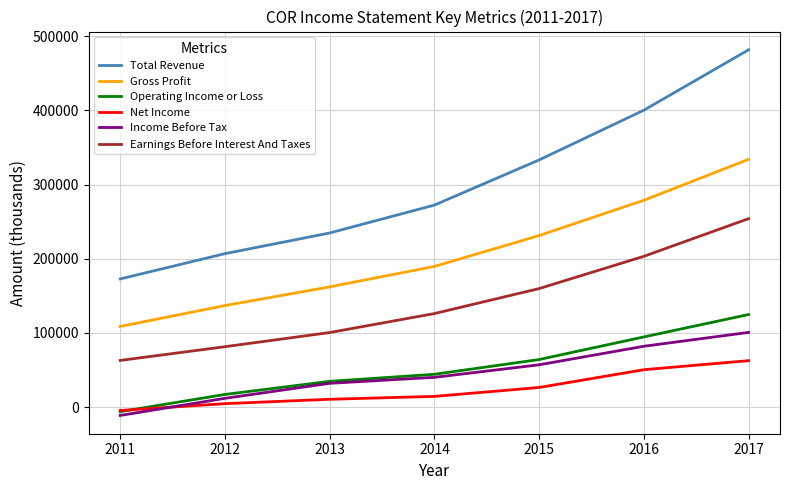

What is the difference between the maximum and minimum values in the Operating Income or Loss series?

131000